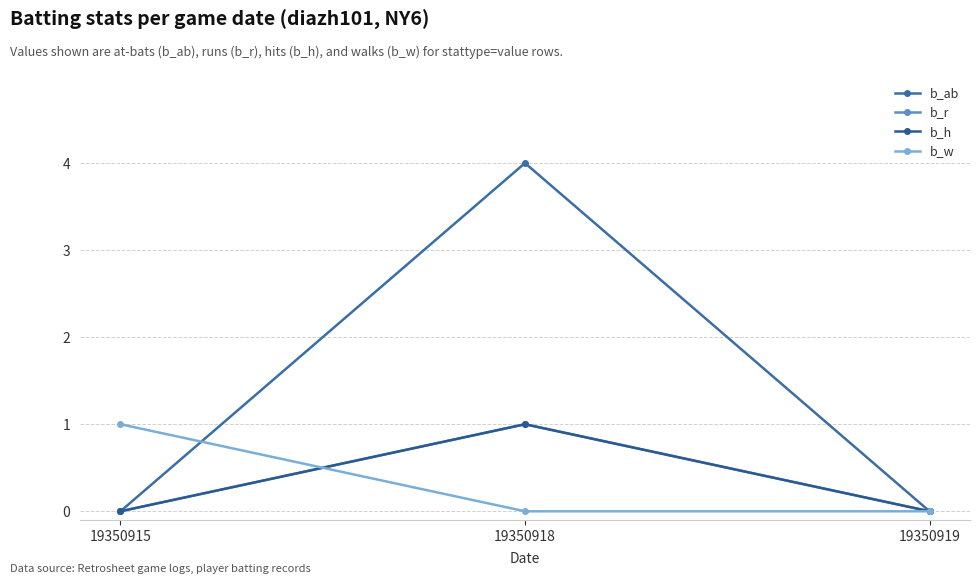

Does the chart have visible grid lines?

Yes